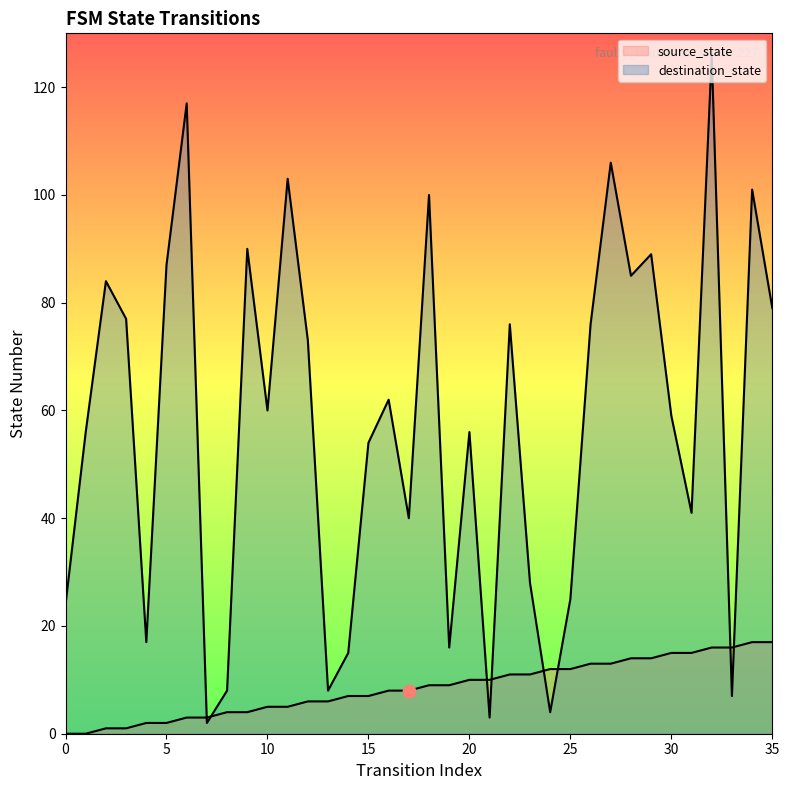

Is the value of destination_state at 31 greater than the value of source_state at 25?

Yes